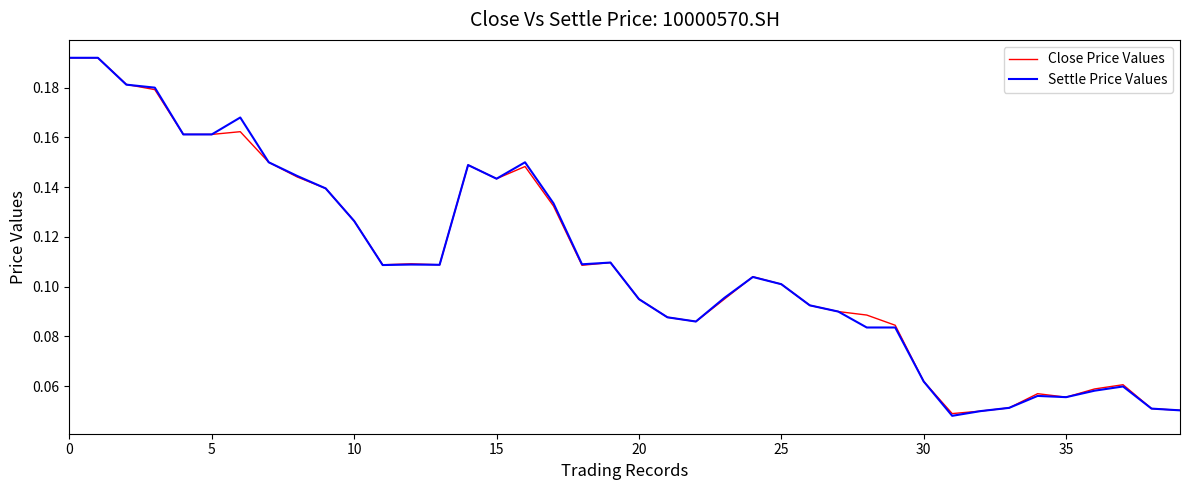

Does the chart display data point markers on the line(s)?

No